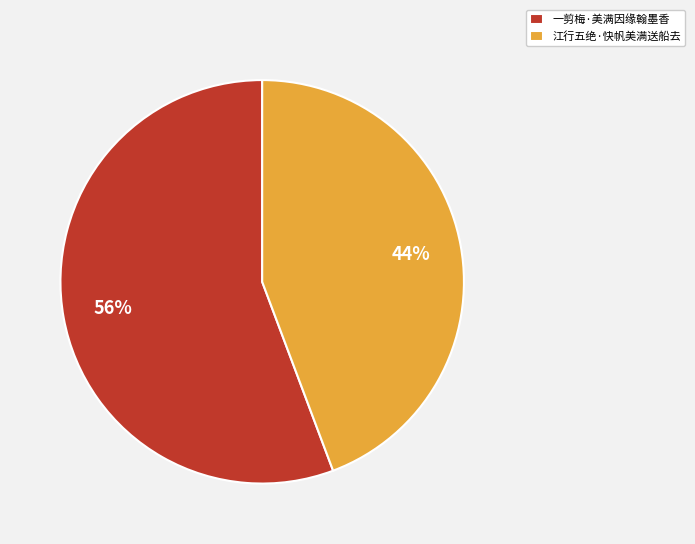

Which slice is the largest?

一剪梅·美满因缘翰墨香